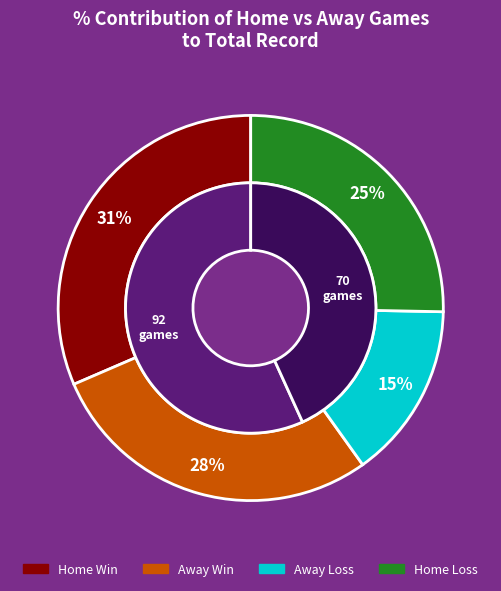

Approximately how many times larger is the value at Home compared to Away?

1.3